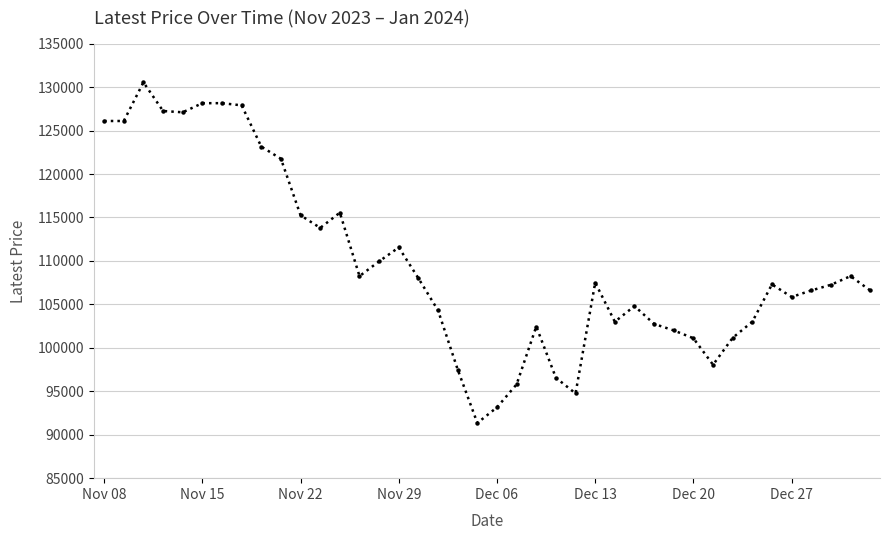

What is the value of the 18th point from the left?

104300